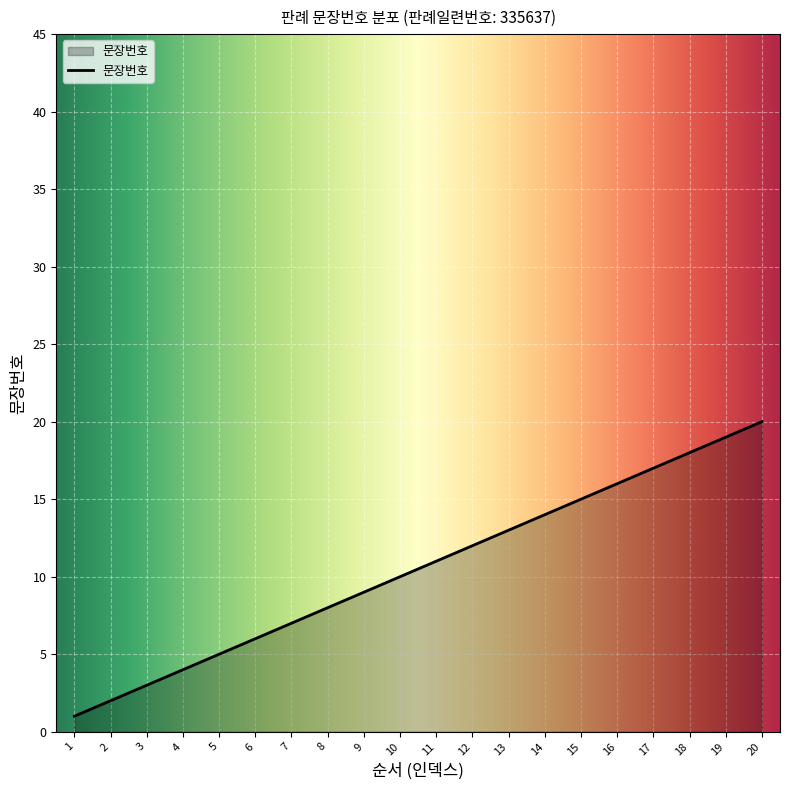

List the labels in order of value, smallest first.

1, 2, 3, 4, 5, 6, 7, 8, 9, 10, 11, 12, 13, 14, 15, 16, 17, 18, 19, 20